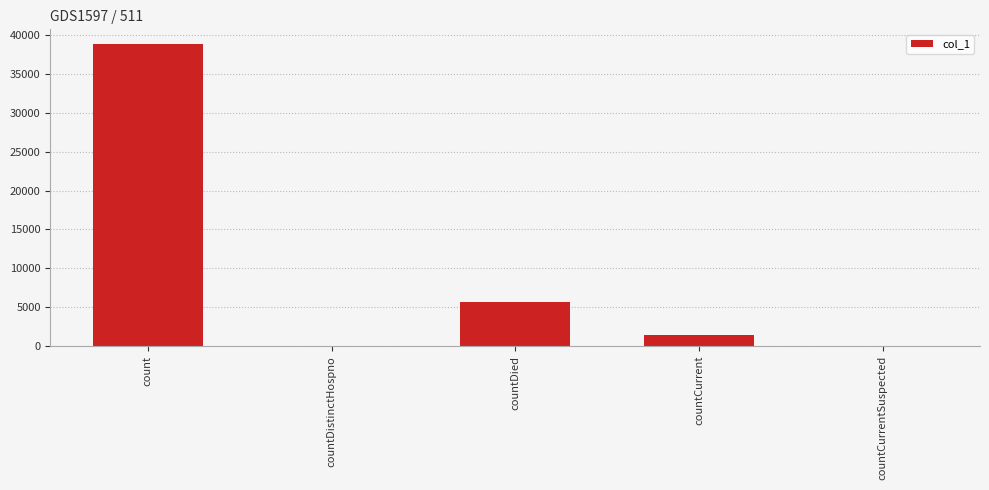

What is the maximum value shown in the chart?

38822